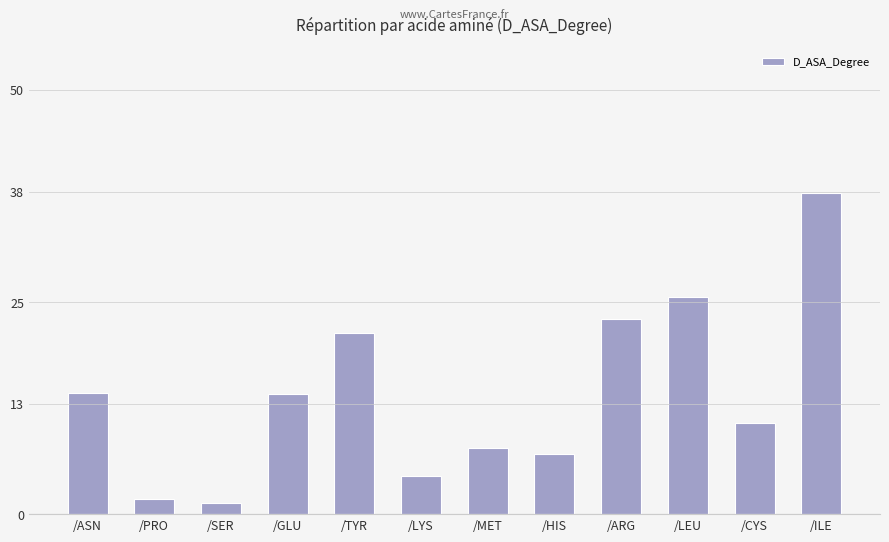

How many values are below 14?

6